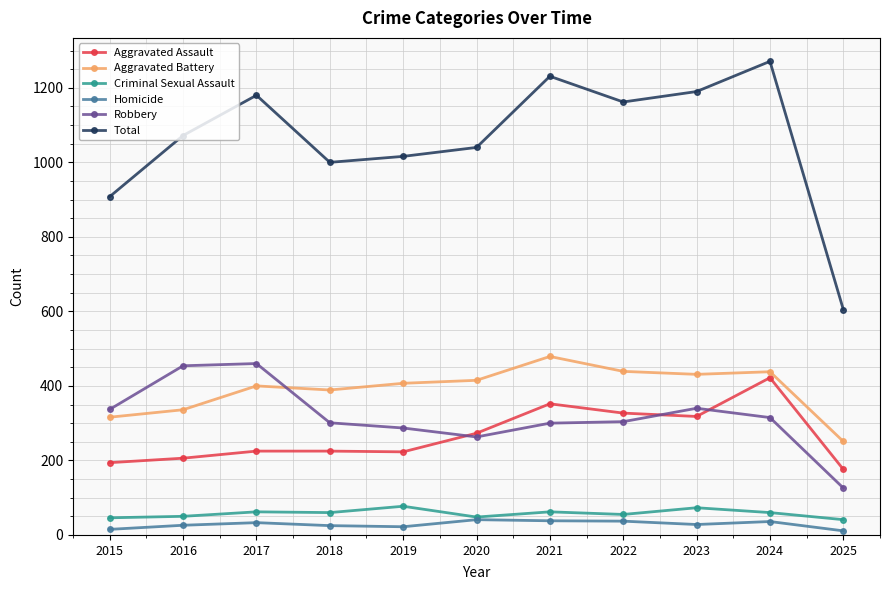

What is the value of the Aggravated Assault point at the 8th from the left?

327